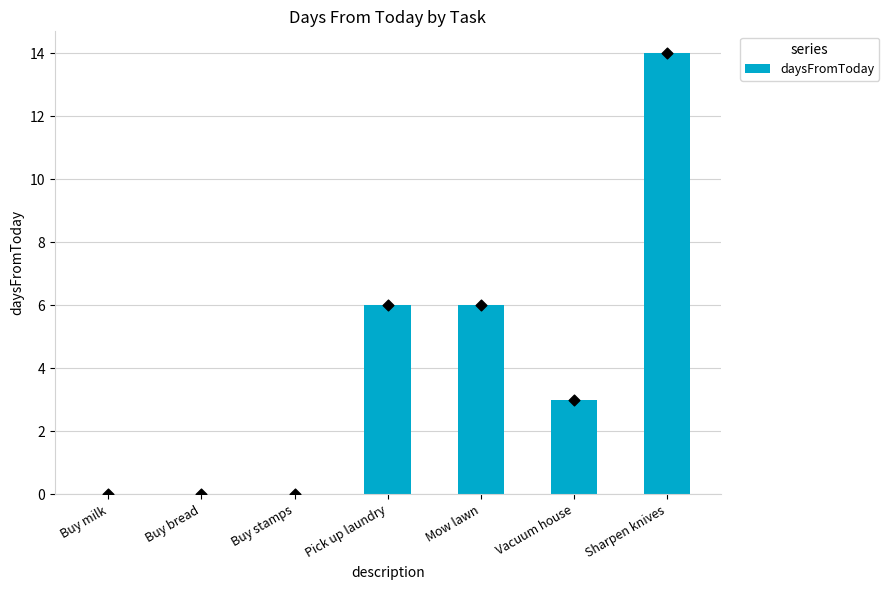

What is the change in value from Pick up laundry to Sharpen knives?

+8